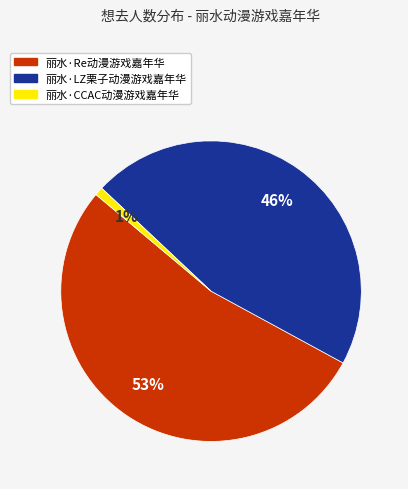

What is the smallest slice in the pie chart?

丽水·CCAC动漫游戏嘉年华